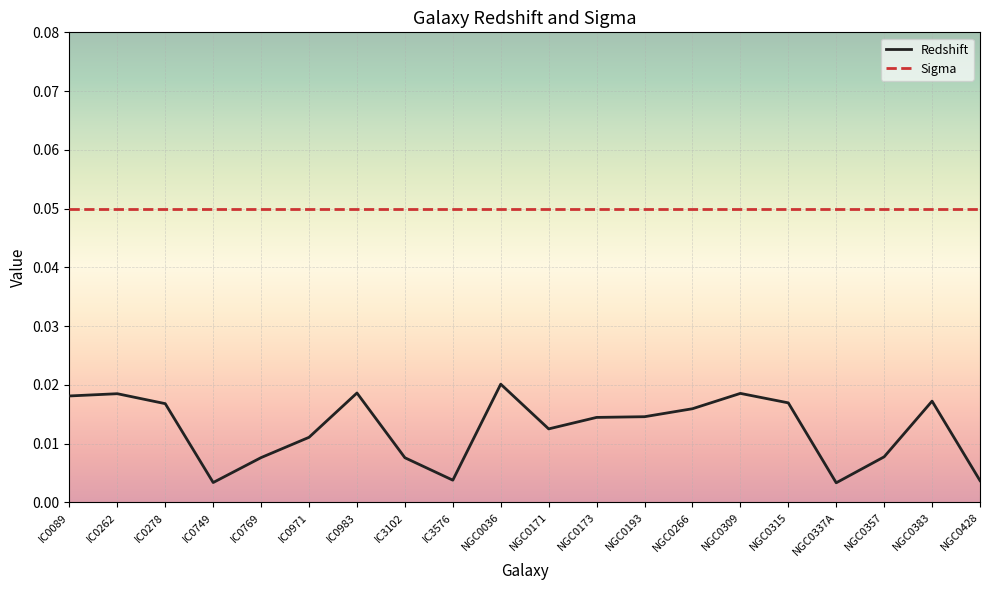

What position from the left is IC0769?

5